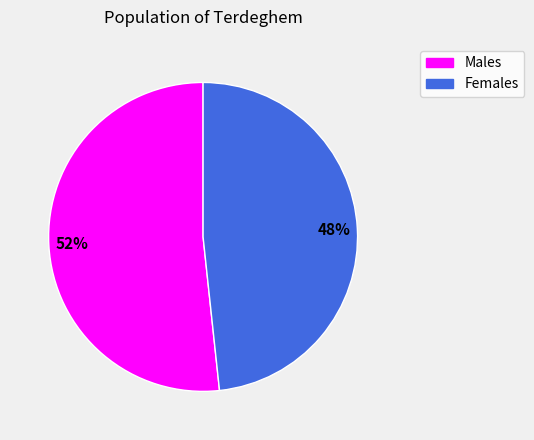

Is there a majority slice in this chart?

Yes